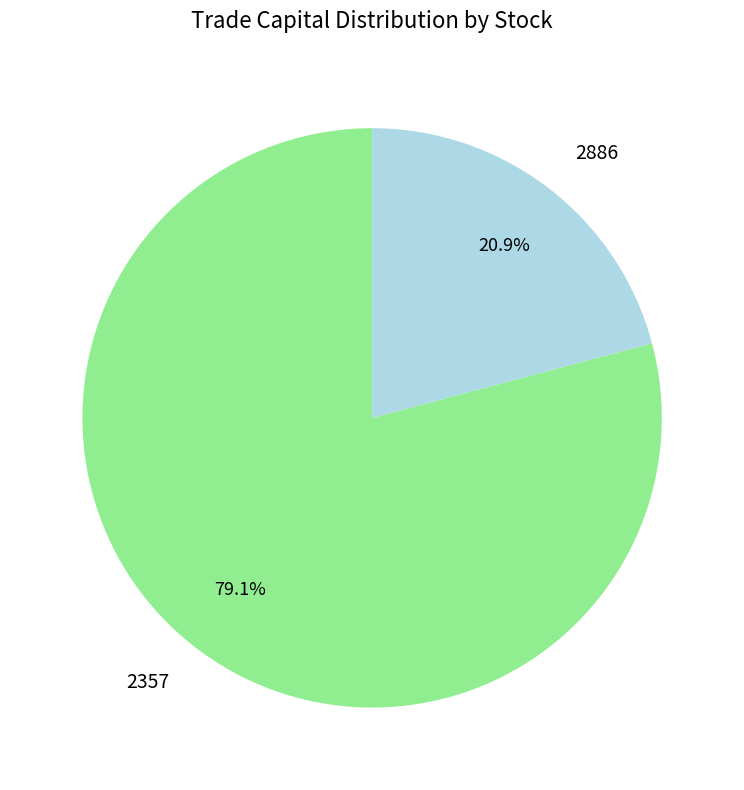

To the nearest percent, what is the combined percentage of 2886 and 2357?

100%